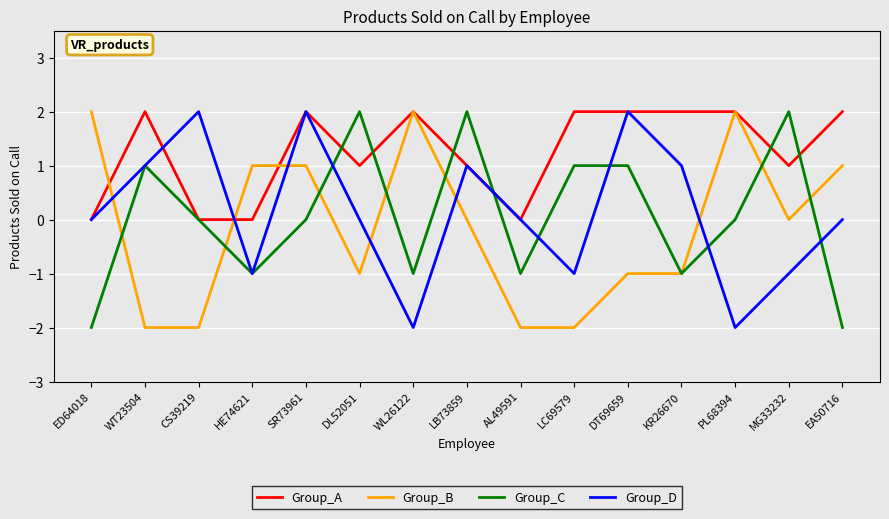

Reading left to right, transcribe all the data shown in this chart.

Group_A: 0	2	0	0	2	1	2	1	0	2	2	2	2	1	2
Group_B: 2	-2	-2	1	1	-1	2	0	-2	-2	-1	-1	2	0	1
Group_C: -2	1	0	-1	0	2	-1	2	-1	1	1	-1	0	2	-2
Group_D: 0	1	2	-1	2	0	-2	1	0	-1	2	1	-2	-1	0